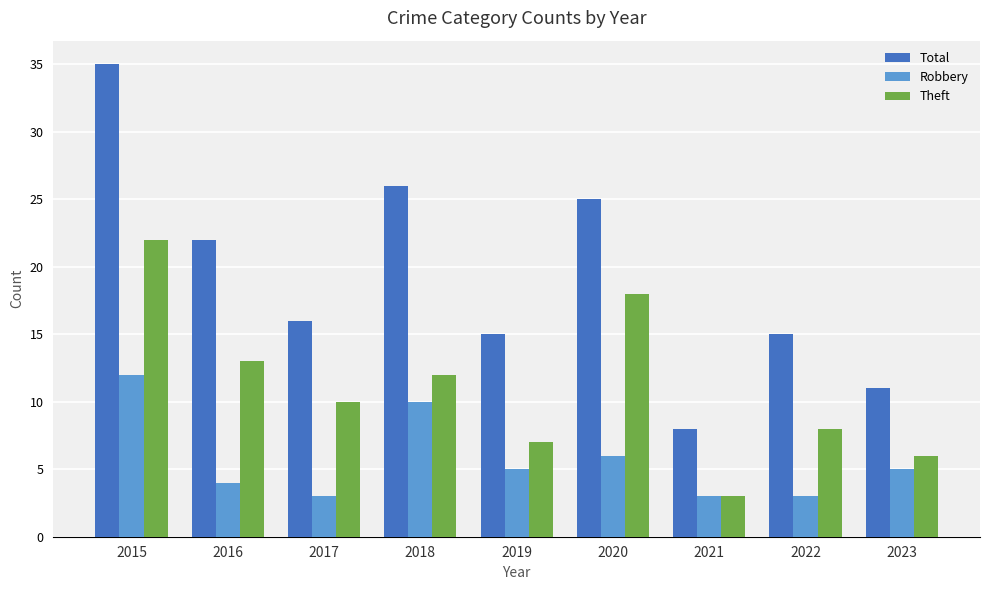

What is the smallest value displayed?

3